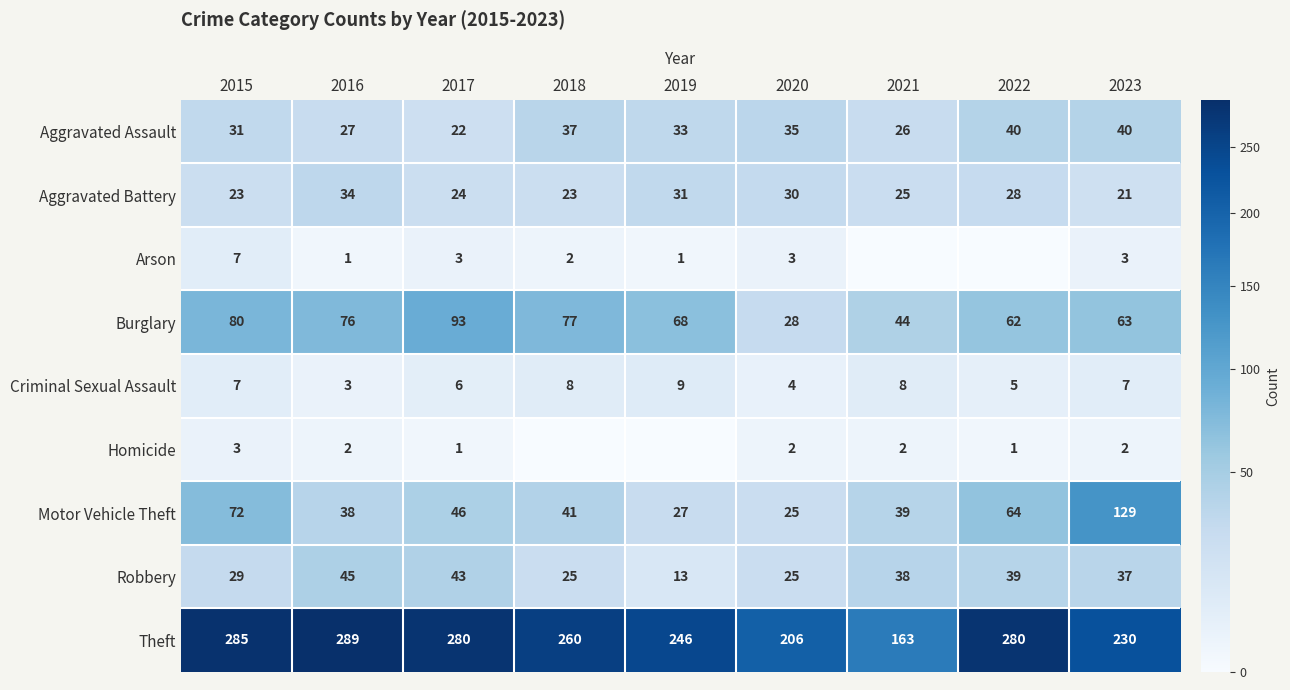

At how many categories does at least one series exceed 37?

9